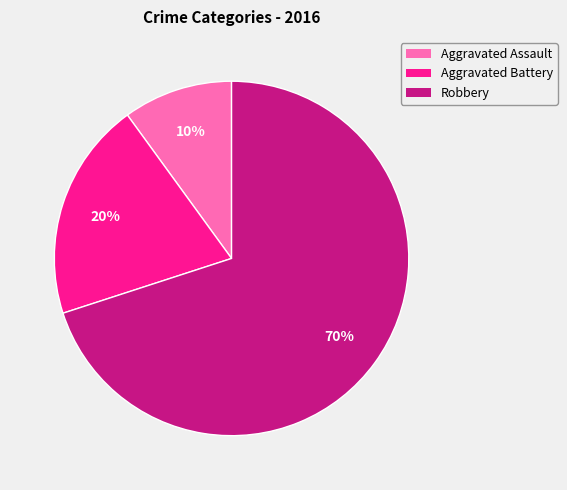

Combined, do Robbery and Aggravated Assault account for over 50%?

Yes